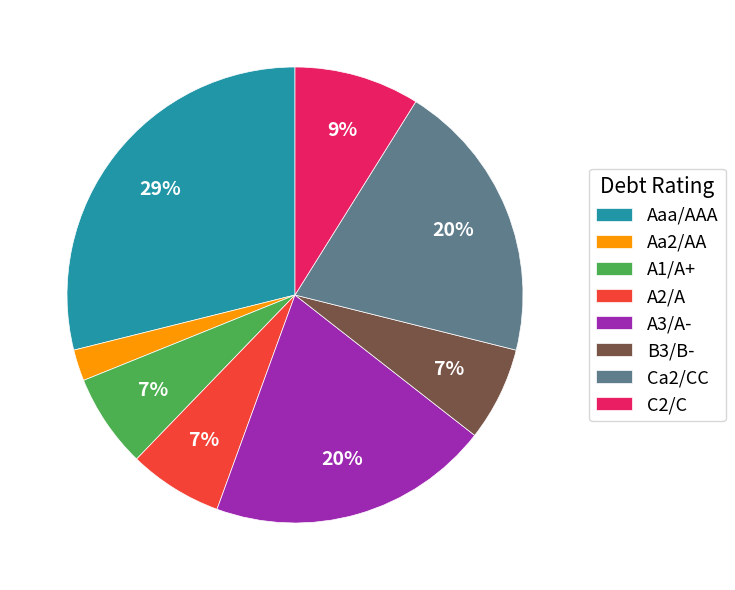

What is the smallest slice in the pie chart?

Aa2/AA